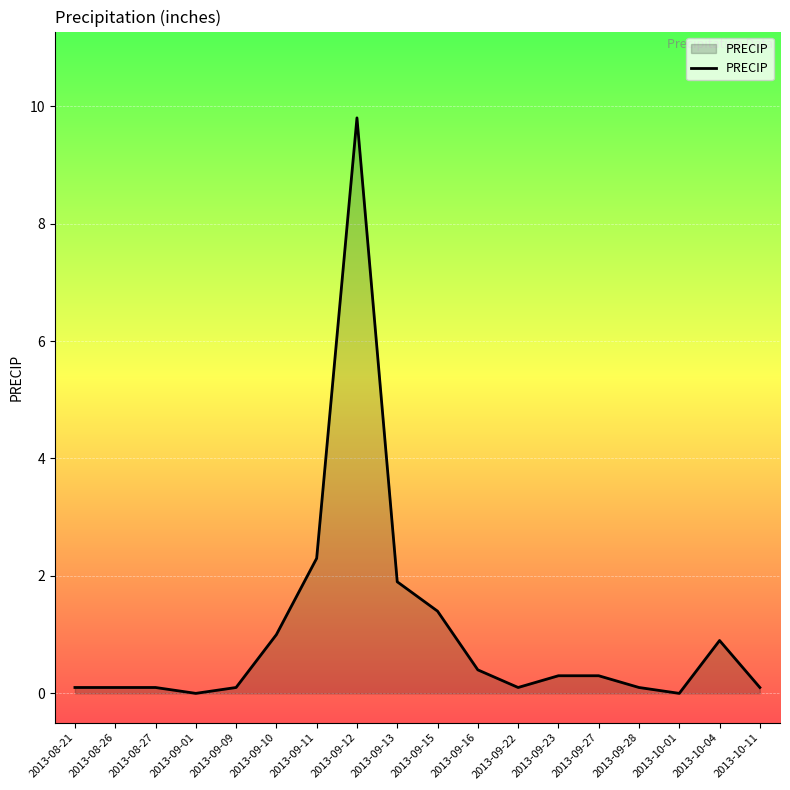

Which has a higher value, 2013-09-15 or 2013-09-10?

2013-09-15